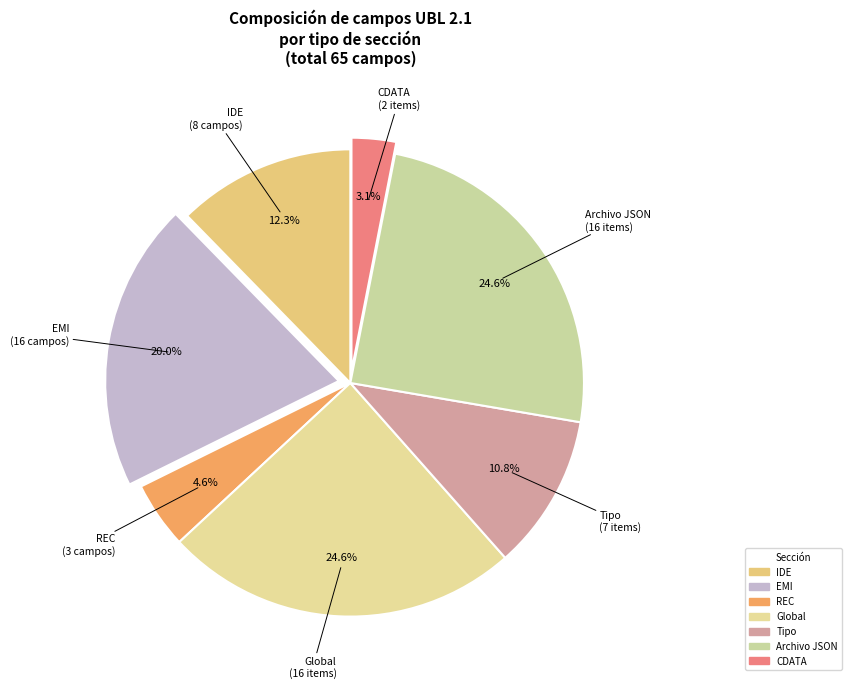

Which has a higher value, IDE or REC?

IDE